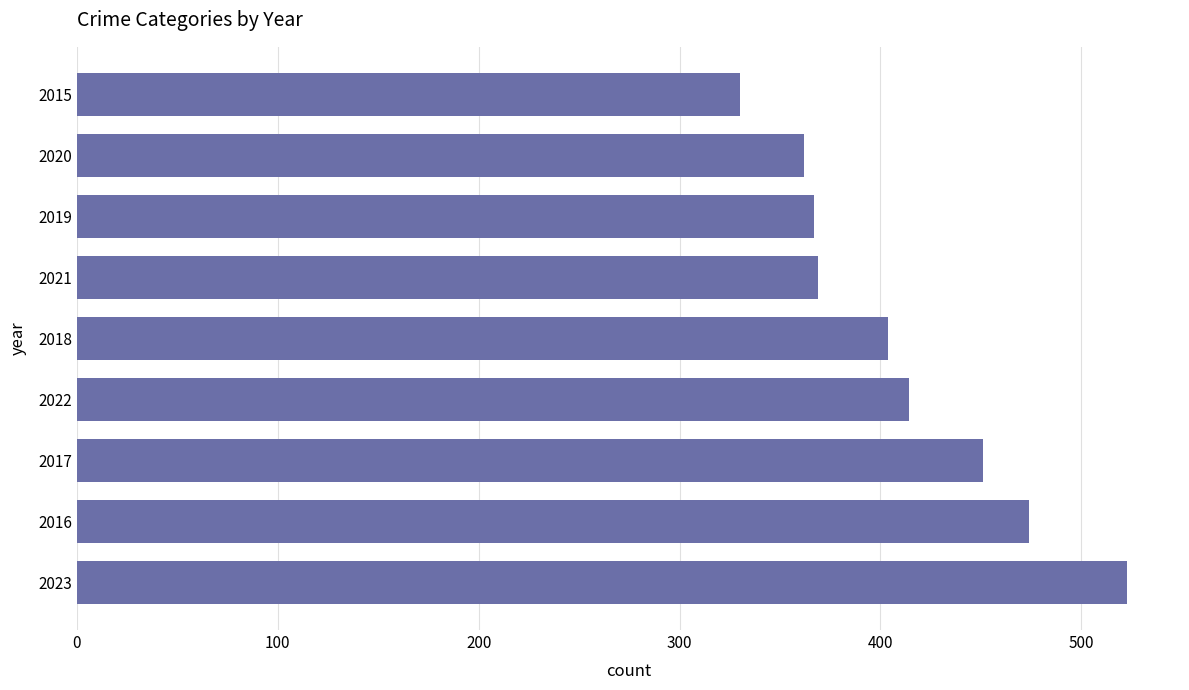

How many values are below 404?

4